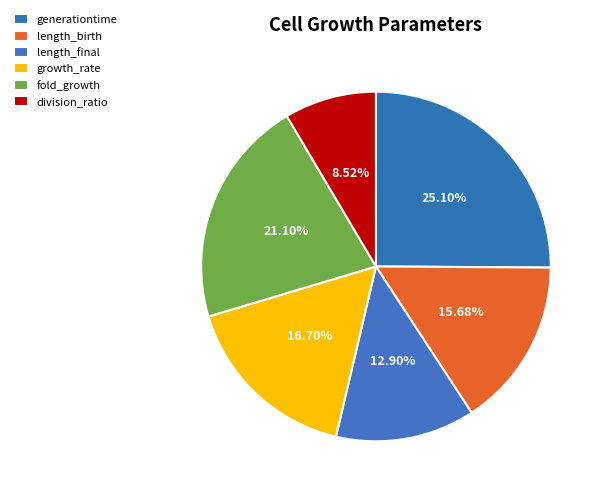

How many segments does this pie chart have?

6